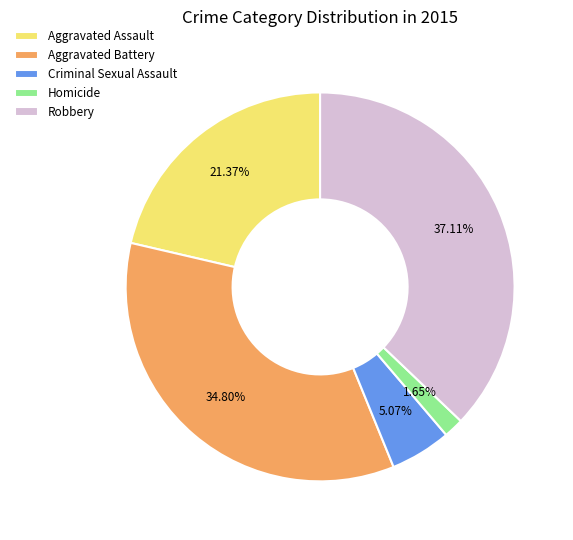

To the nearest percent, what is the difference between the Homicide and Criminal Sexual Assault slice percentages?

3%